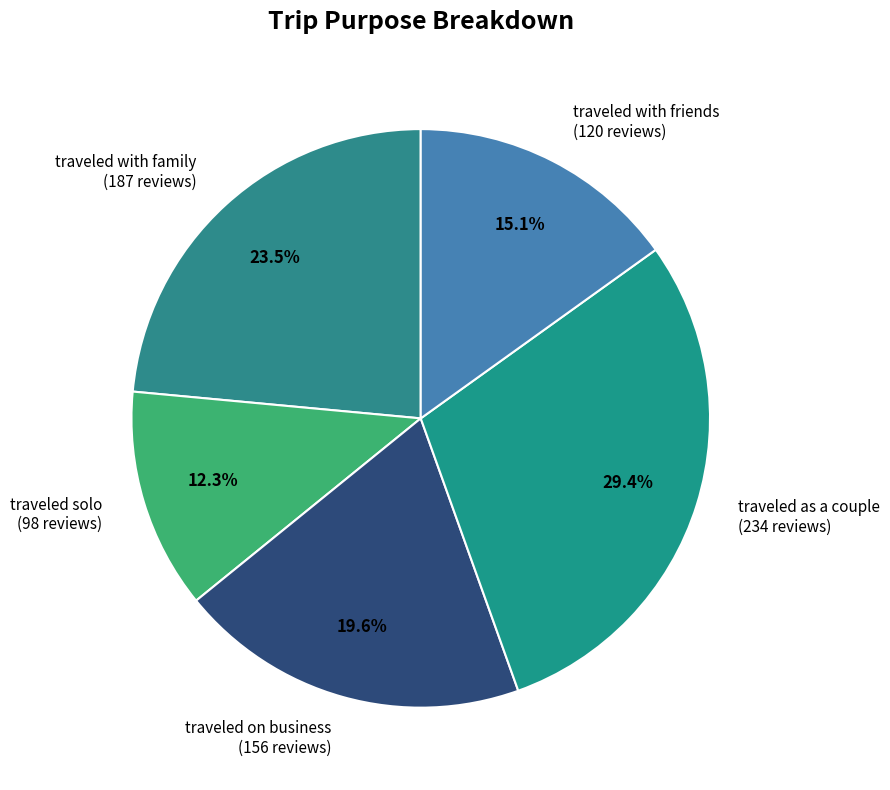

To the nearest percent, what is the difference between the largest and smallest slice percentages?

17%